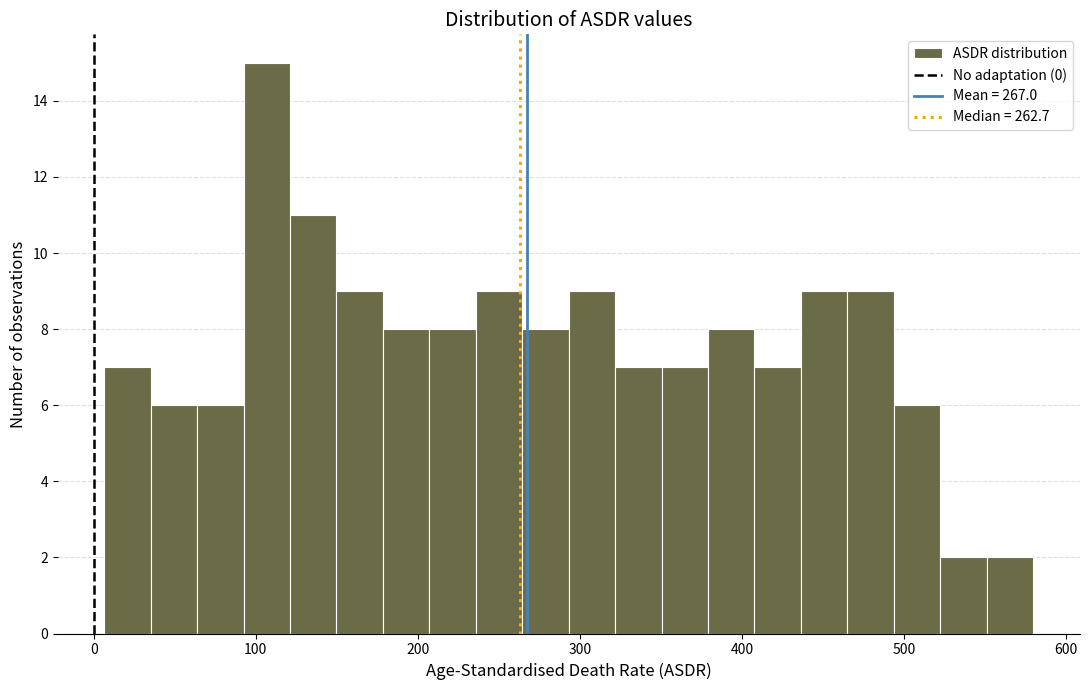

Read against the x-axis, roughly where is the centre of the tallest bar?

110